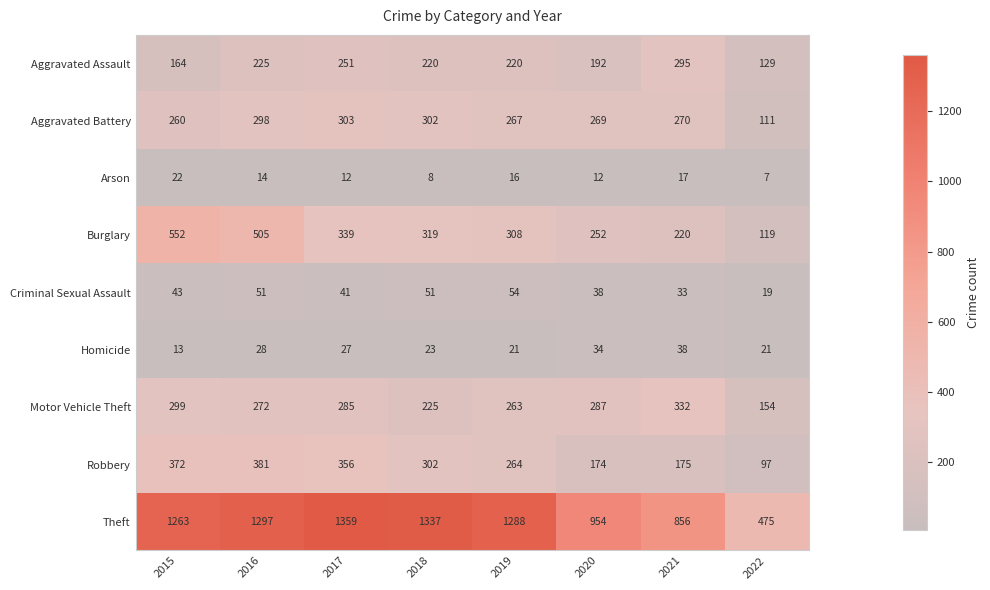

Which series has the largest range (max minus min)?

Theft